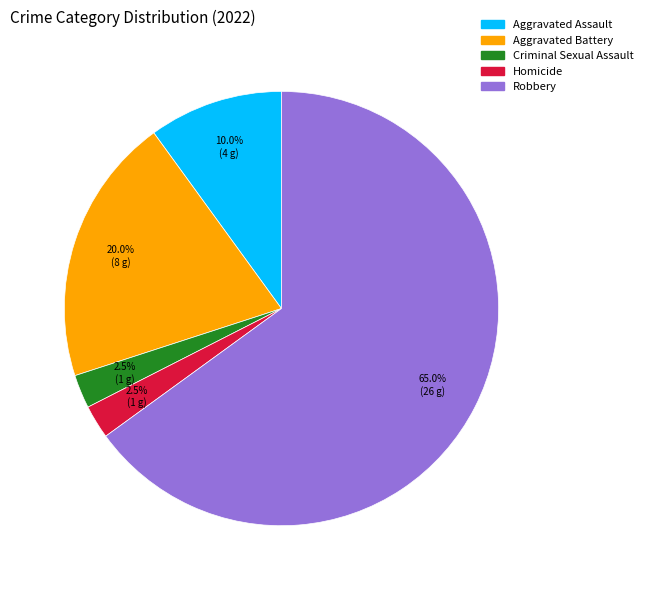

How many slices are in this pie chart?

5